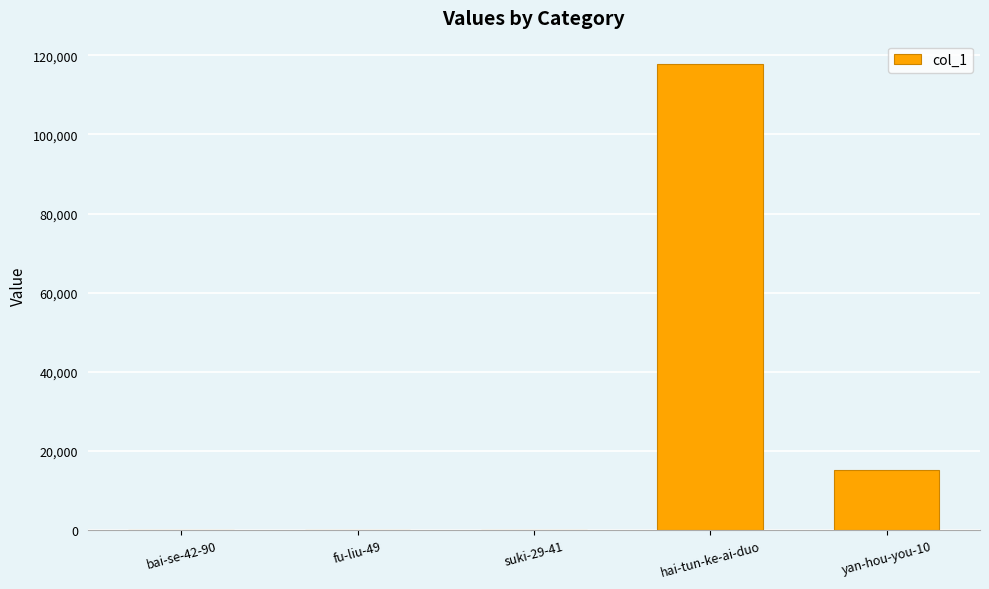

Count the number of data series in this chart.

1